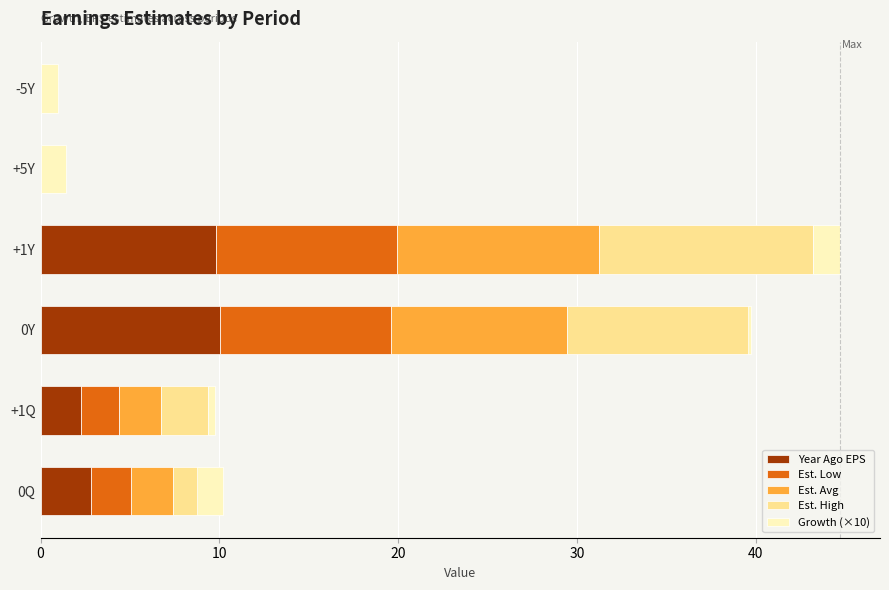

What is the maximum value for Est. High?

12.0